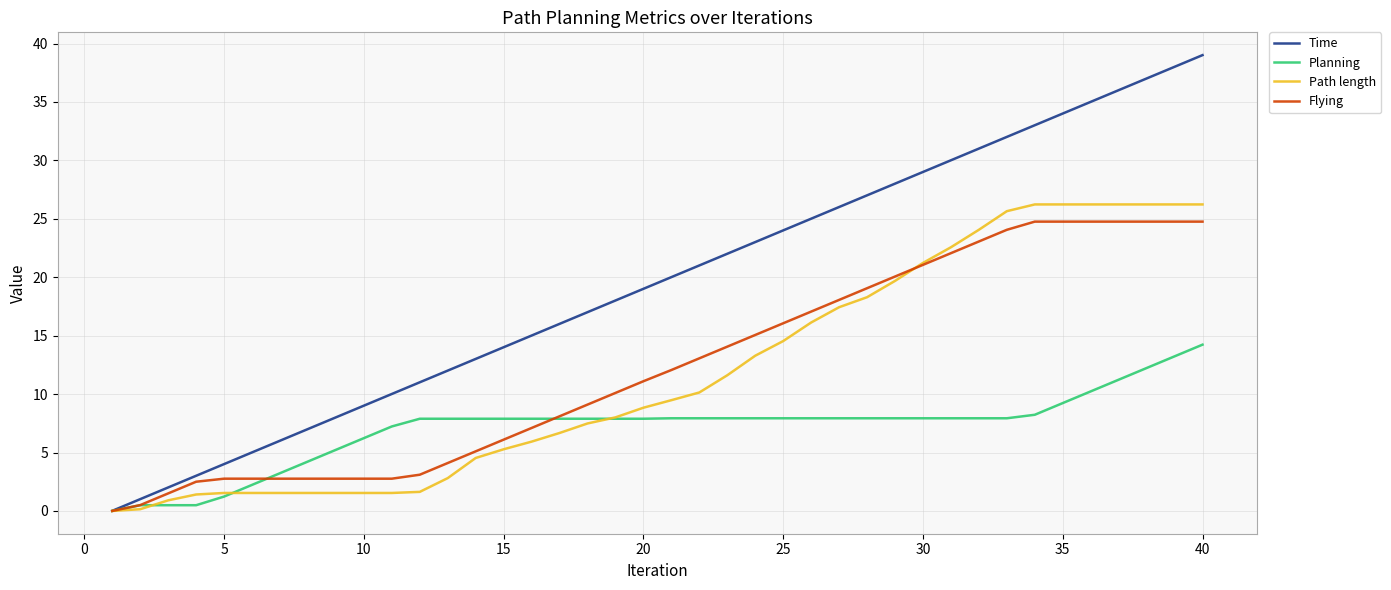

What is the maximum value shown in the chart?

39.0